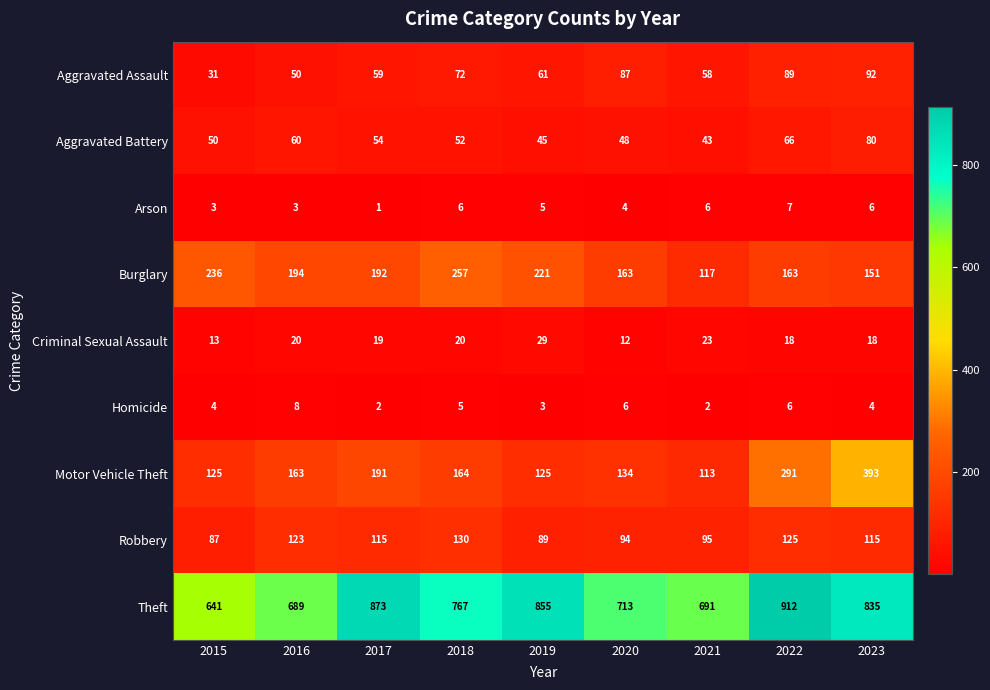

The value of Criminal Sexual Assault at 2020 is 19. True or false?

False